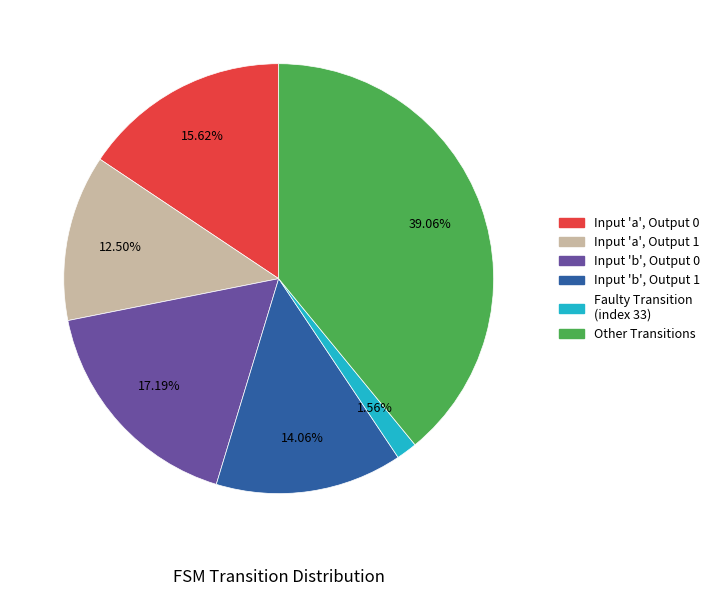

Does any single category account for the majority?

No